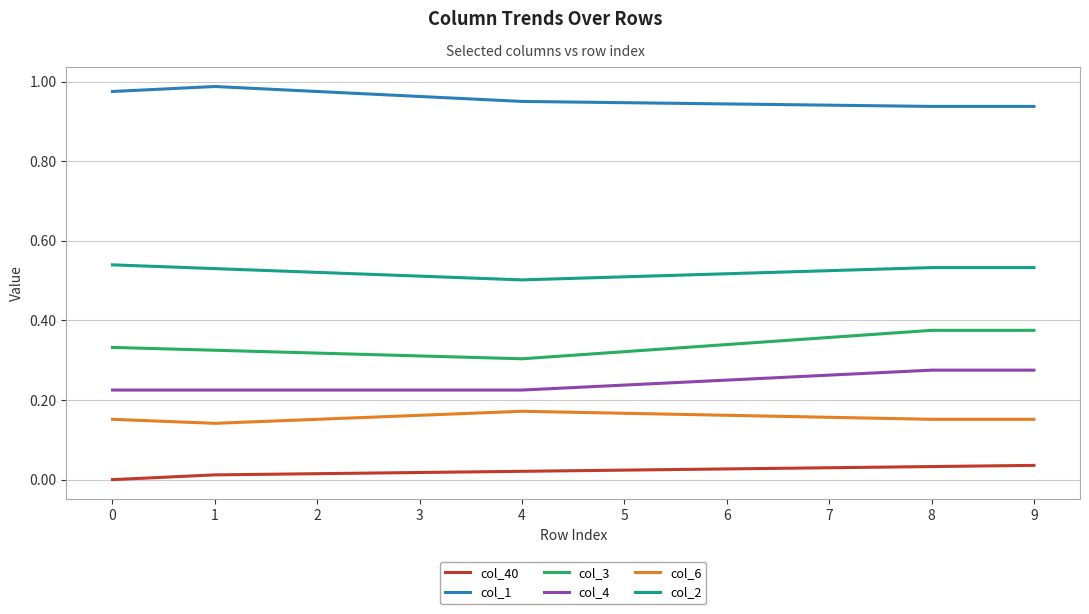

True or false: col_1 and col_2 cross at least once.

False